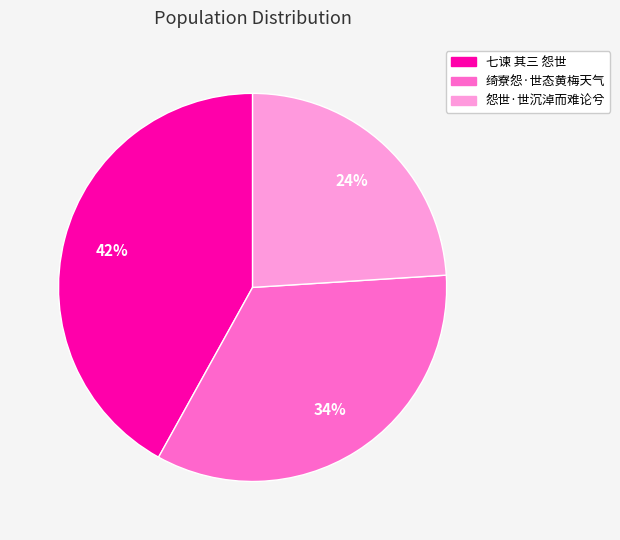

Do 怨世·世沉淖而难论兮 and 七谏 其三 怨世 together represent more than half of the pie?

Yes